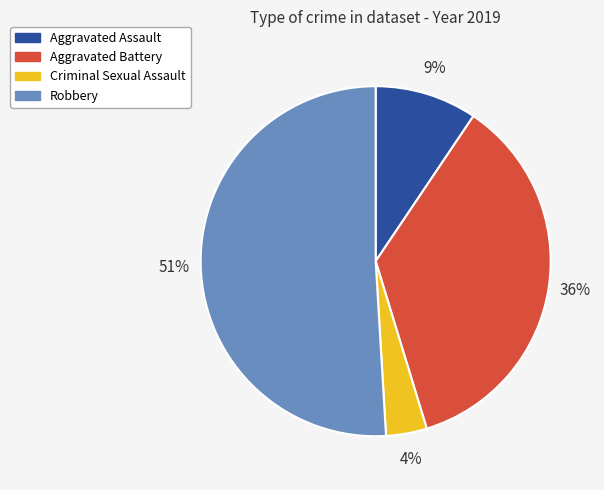

To the nearest percent, what is the difference between the largest and smallest slice percentages?

47%